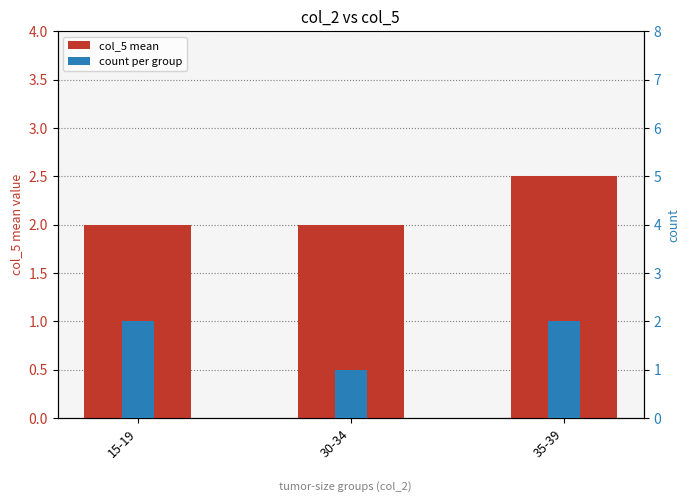

How many col_5 (mean) values are between 2 and 3?

3